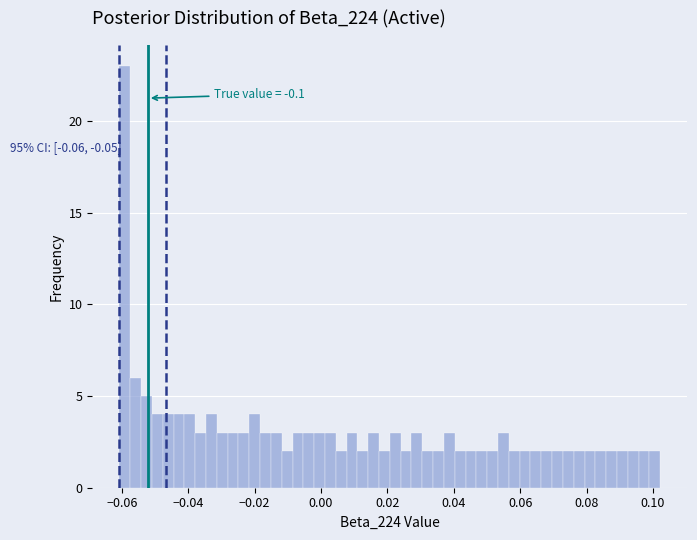

Read against the x-axis, roughly where is the centre of the tallest bar?

-0.060